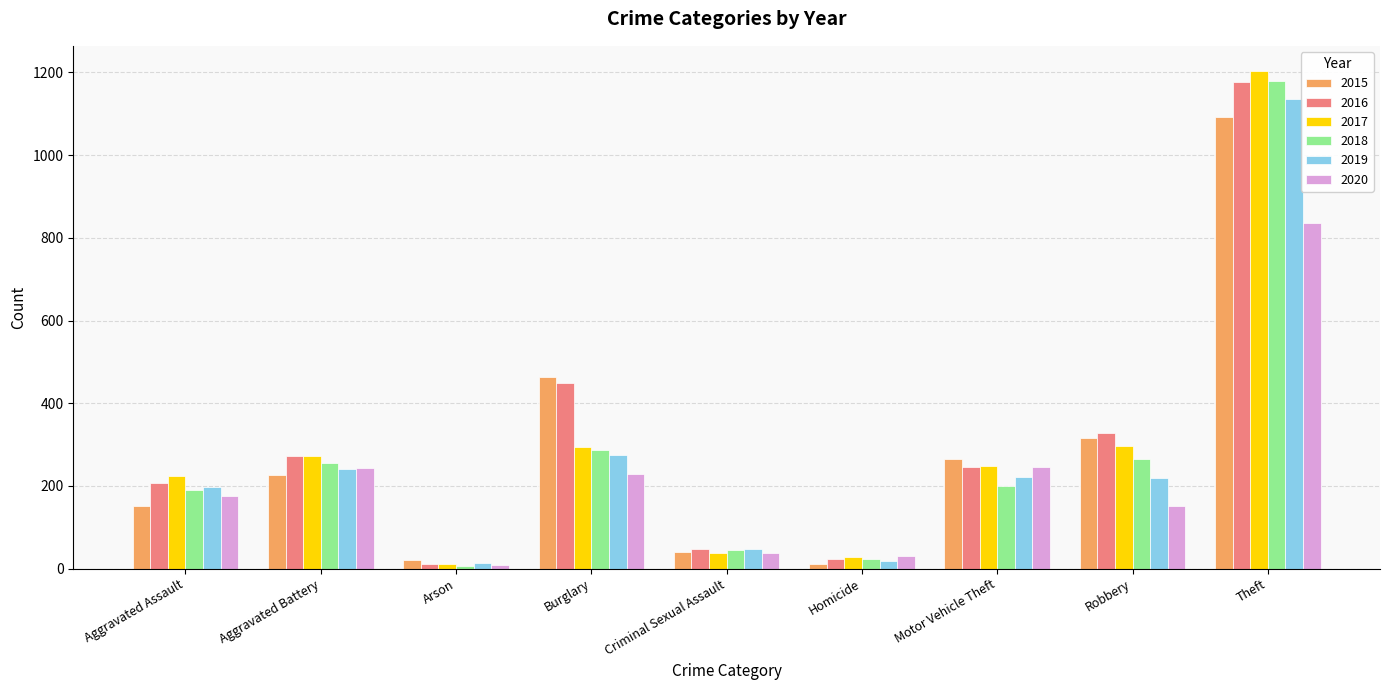

What are all the series names shown in the legend?

2015, 2016, 2017, 2018, 2019, 2020